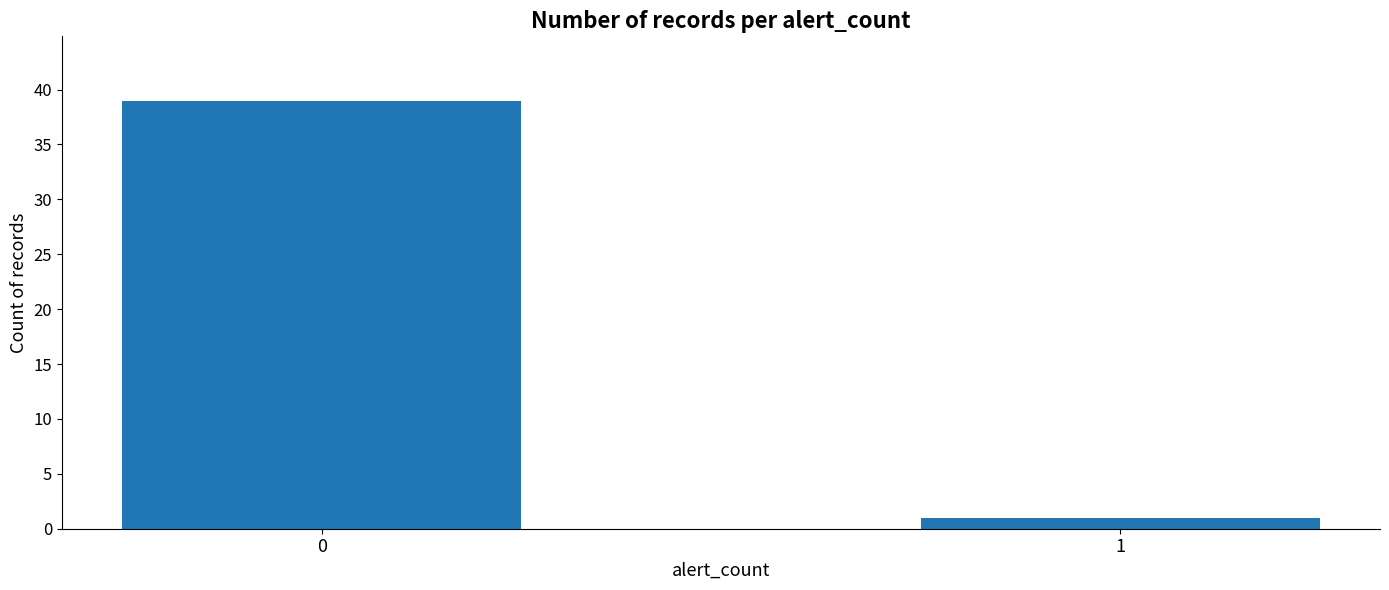

How many bars are there in total?

2